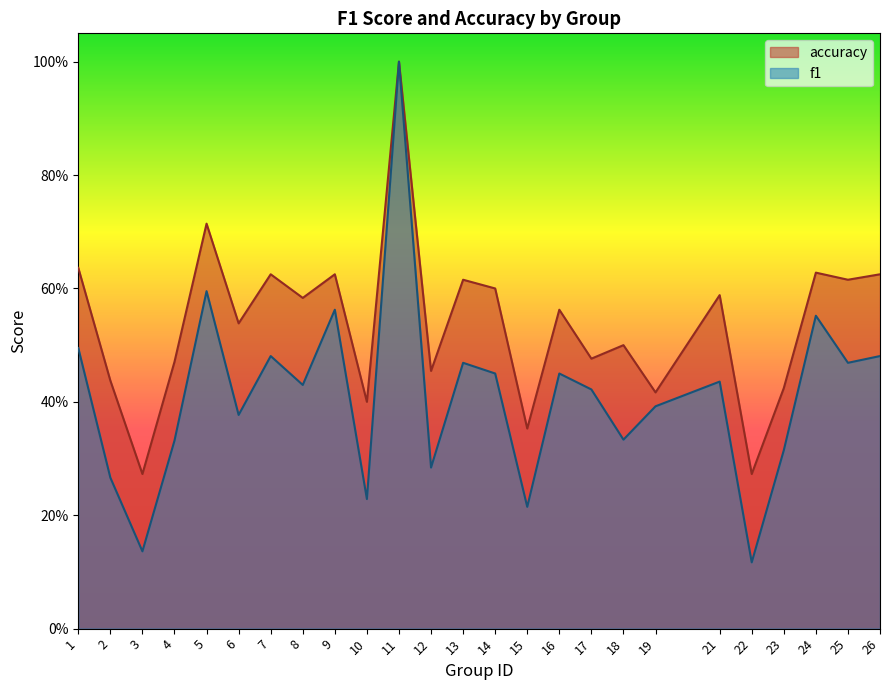

How many distinct data groups are displayed?

2